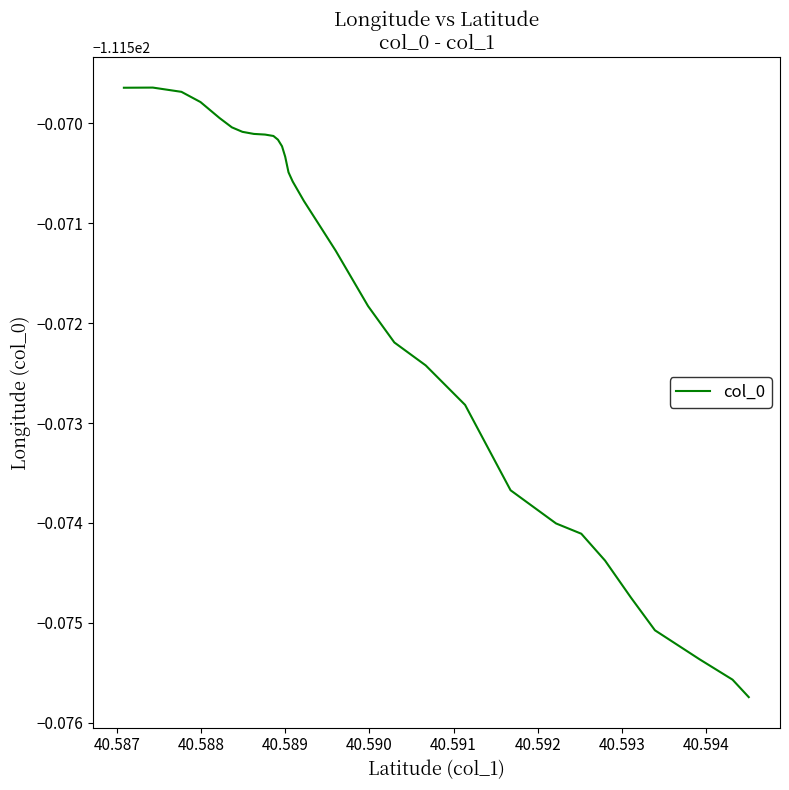

True or false: there are more than 2 points higher than both neighbors.

False